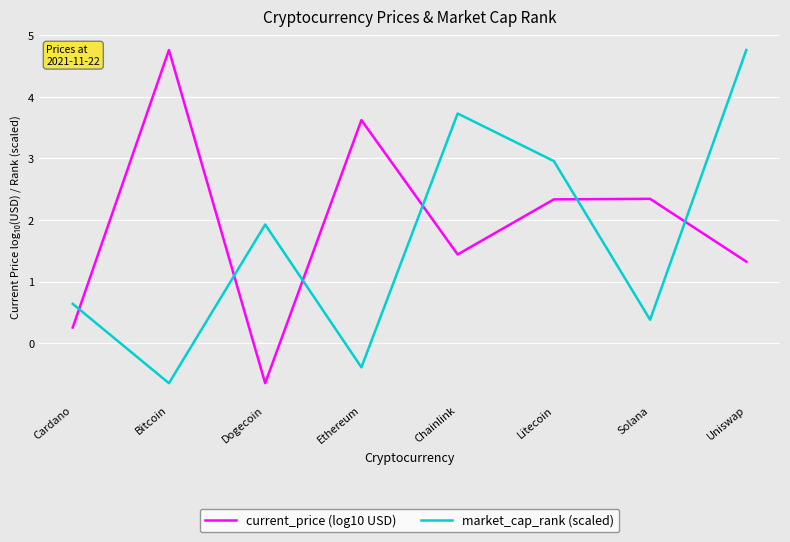

Reading left to right, list all the values displayed in this chart.

current_price (log10 USD): 0.3	4.8	-0.7	3.6	1.4	2.3	2.3	1.3
market_cap_rank (scaled): 0.6	-0.7	1.9	-0.4	3.7	3.0	0.4	4.8